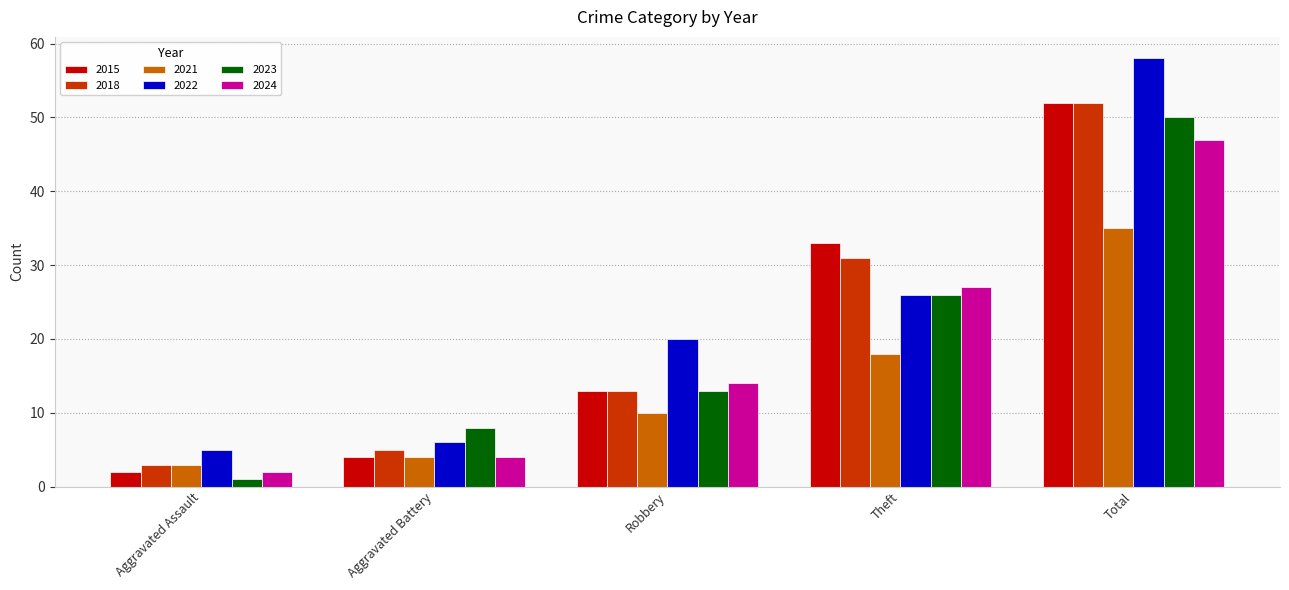

Which series has the largest total across all categories?

2022